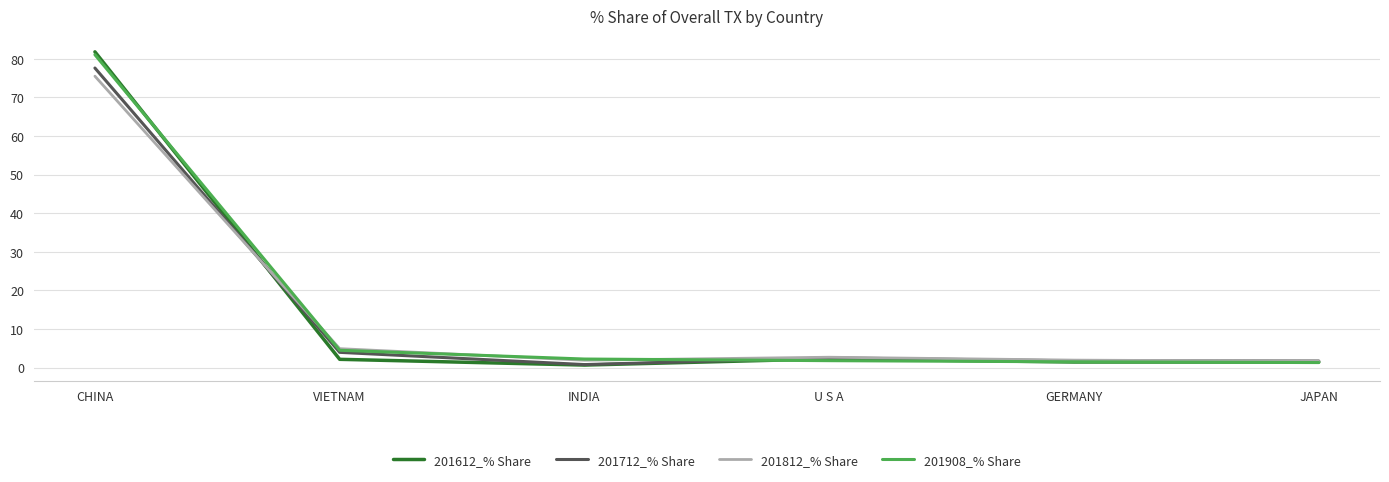

True or false: 201612_% Share has a value of 0.7 at INDIA.

True